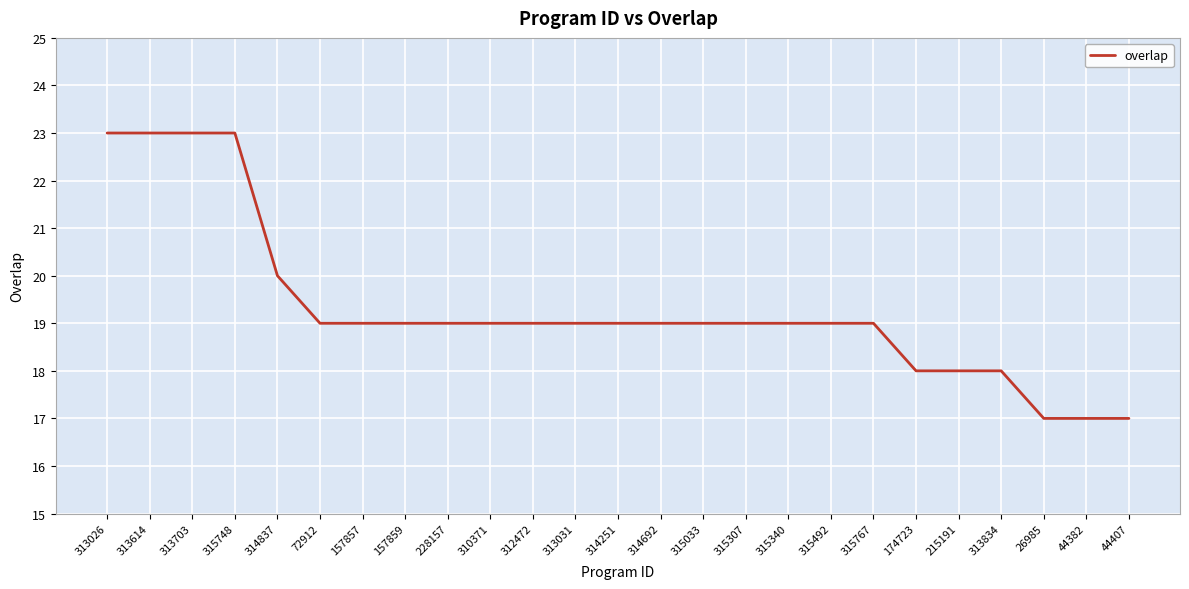

The chart shows a value of 11 at 72912. True or false?

False